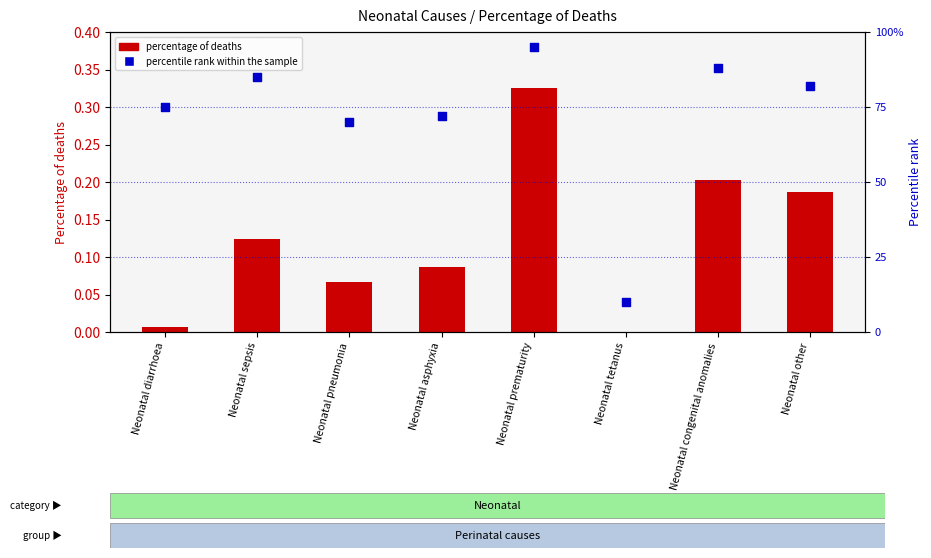

What are all the series names shown in the legend?

Percentage of deaths, Percentile rank within the sample